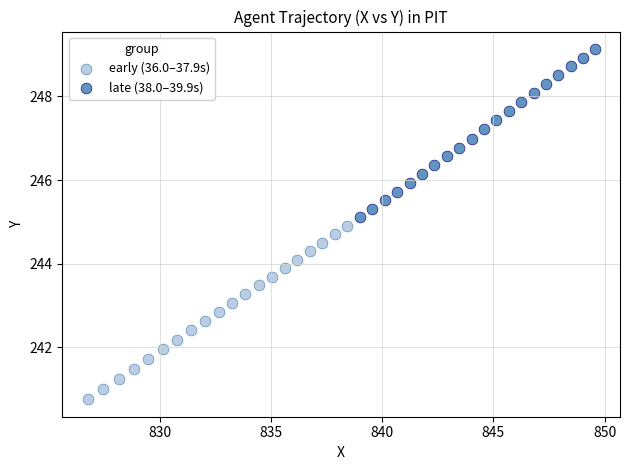

Which series contains the lowest Y value?

early (36.0–37.9s)